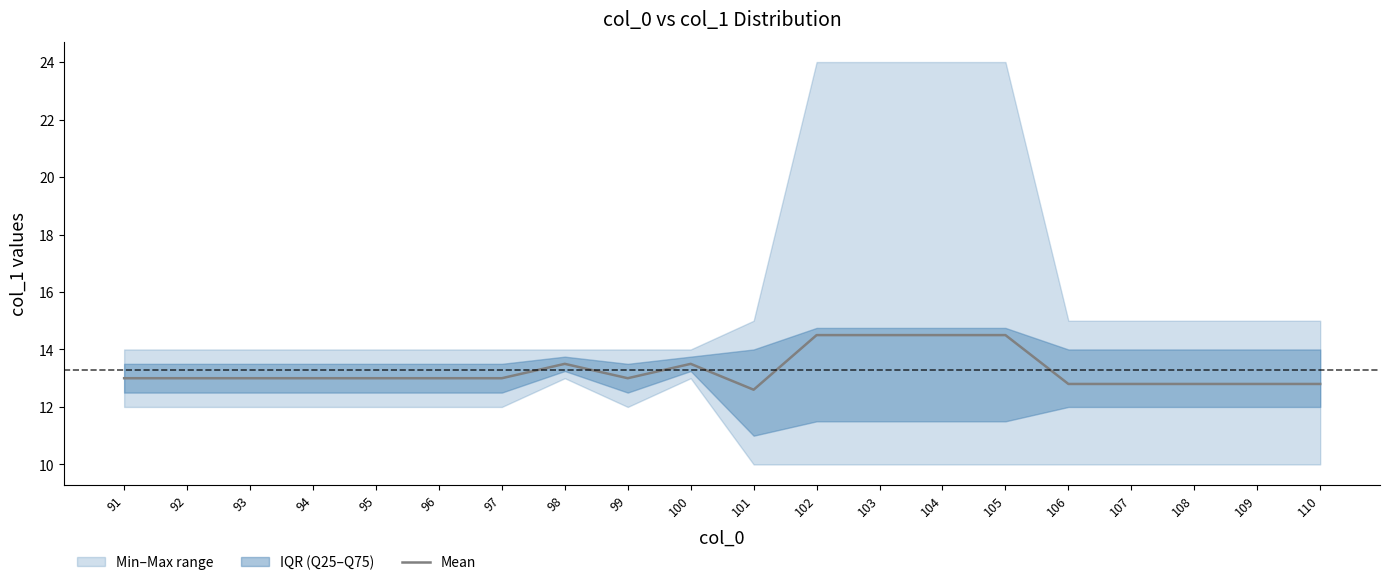

Reading right to left, transcribe all the data shown in this chart.

110=12.8	109=12.8	108=12.8	107=12.8	106=12.8	105=14.5	104=14.5	103=14.5	102=14.5	101=12.6	100=13.5	99=13.0	98=13.5	97=13.0	96=13.0	95=13.0	94=13.0	93=13.0	92=13.0	91=13.0